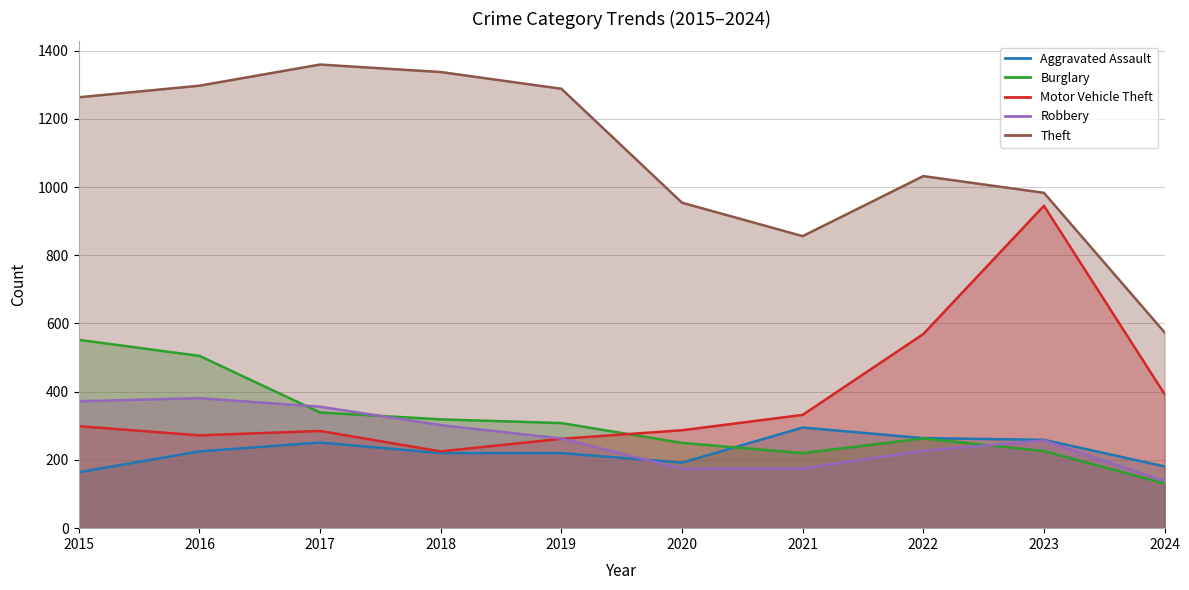

Between which two adjacent categories do Robbery and Aggravated Assault first intersect?

2019 and 2020